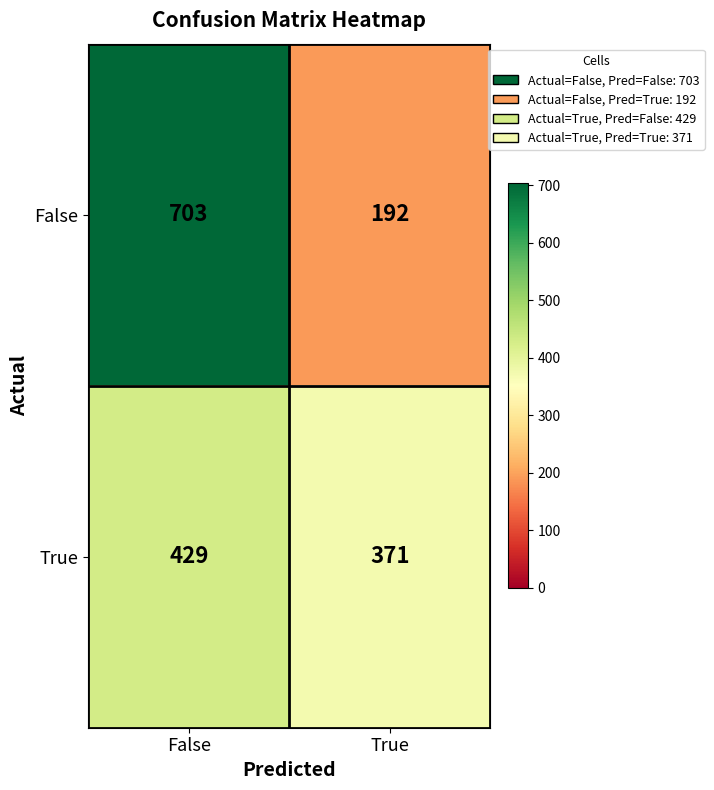

Which series has the largest range (max minus min)?

False